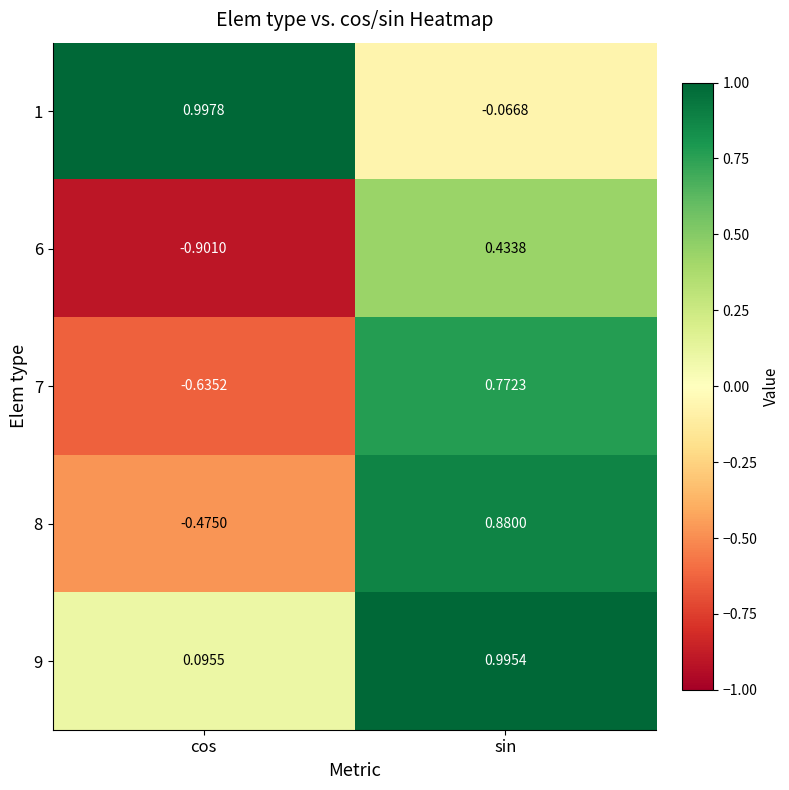

At which category is the sum across all series the highest?

sin